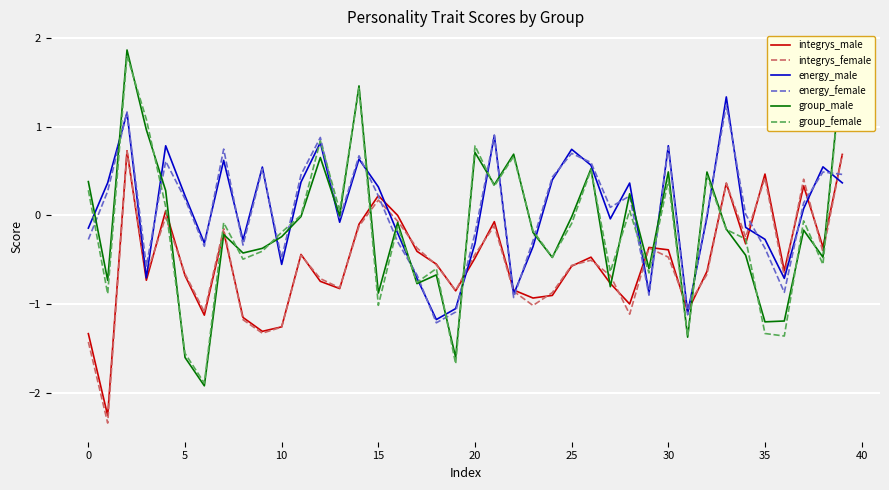

After their last crossing, which series has the higher values: energy_female or group_male?

group_male